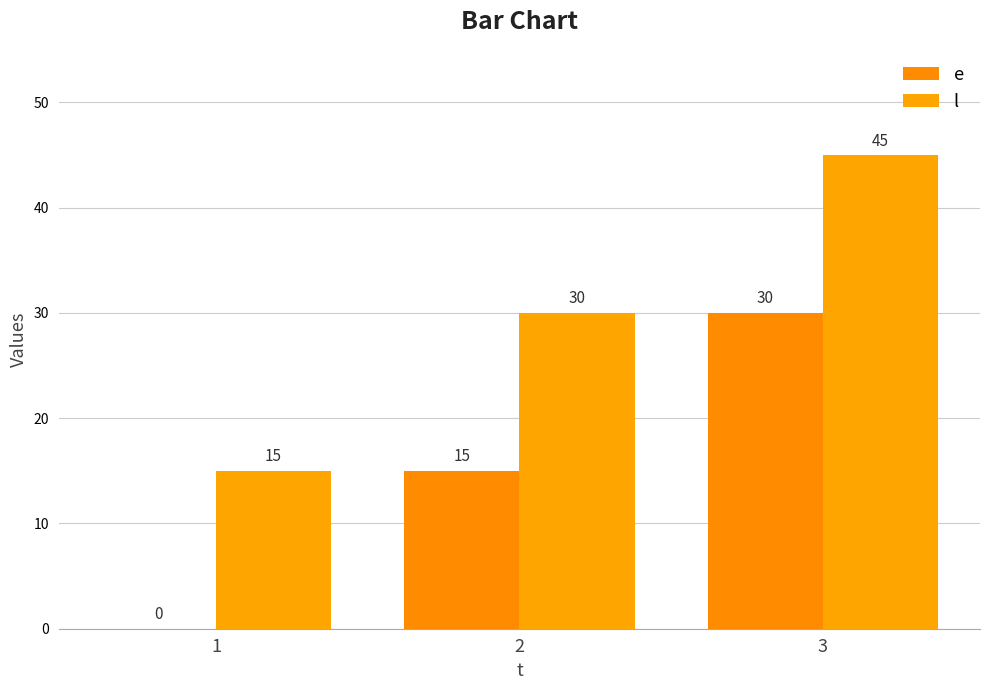

Read the l value at 2, to the nearest 10.

30